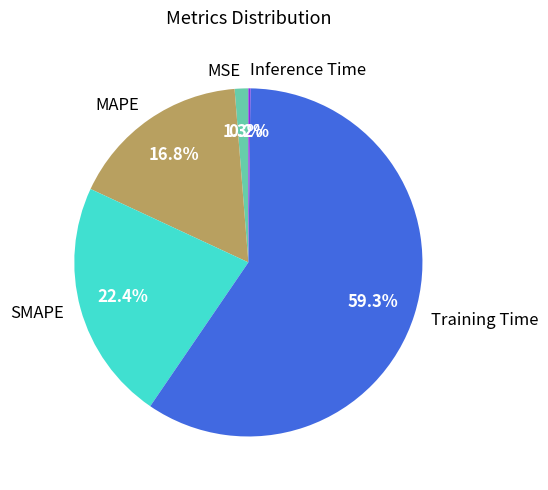

Which has a higher value, SMAPE or Training Time?

Training Time